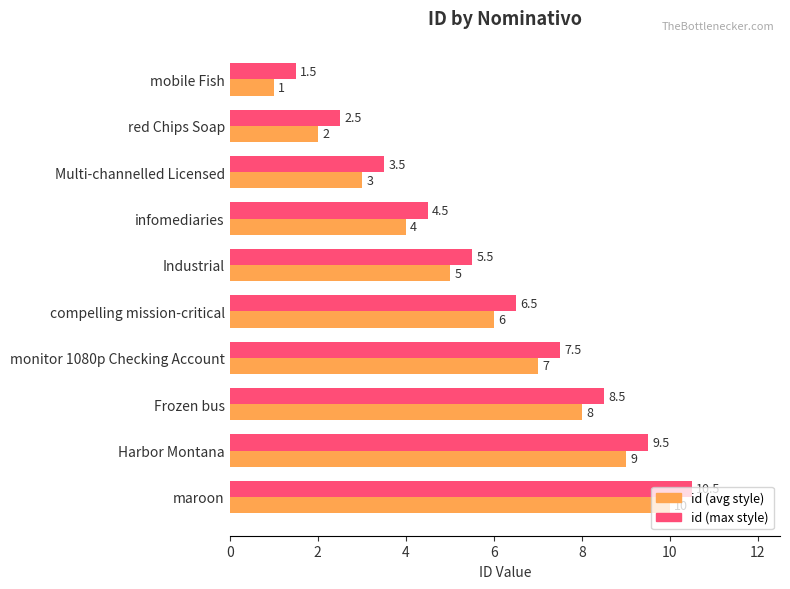

What are all the series names shown in the legend?

id (avg style), id (max style)